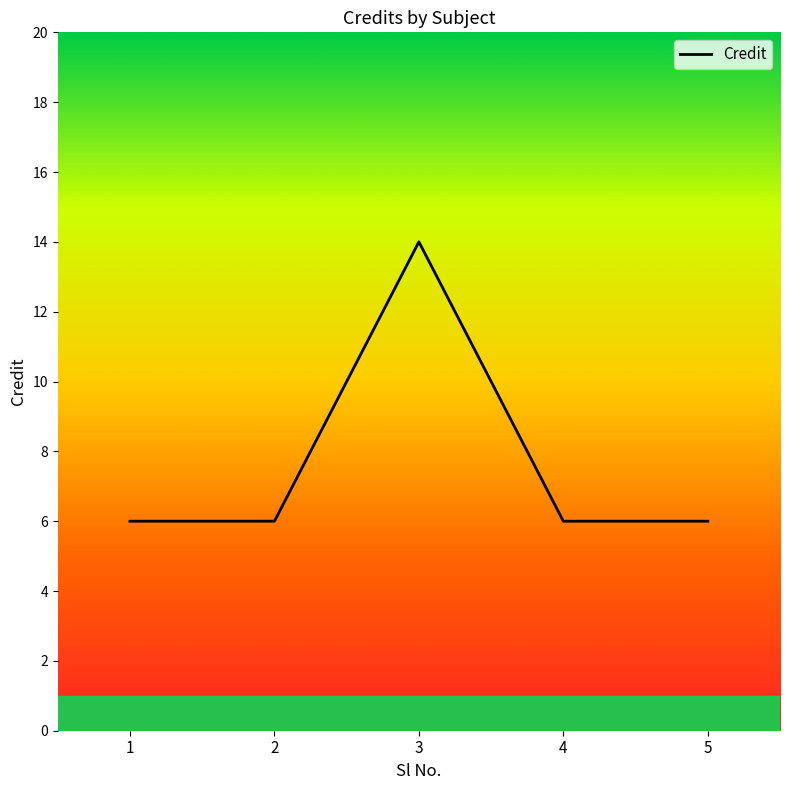

Where is the first local maximum?

3